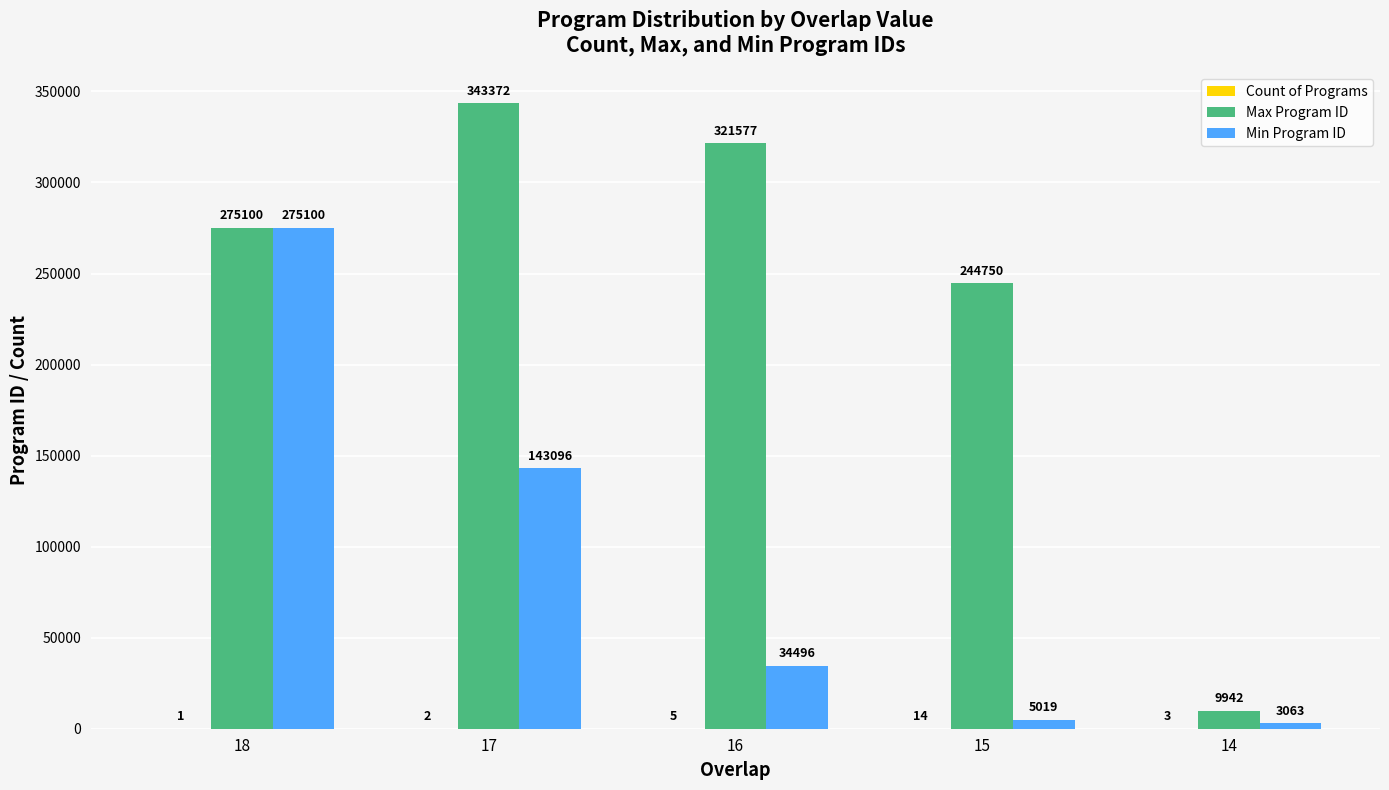

Does the chart contain stacked bars?

No